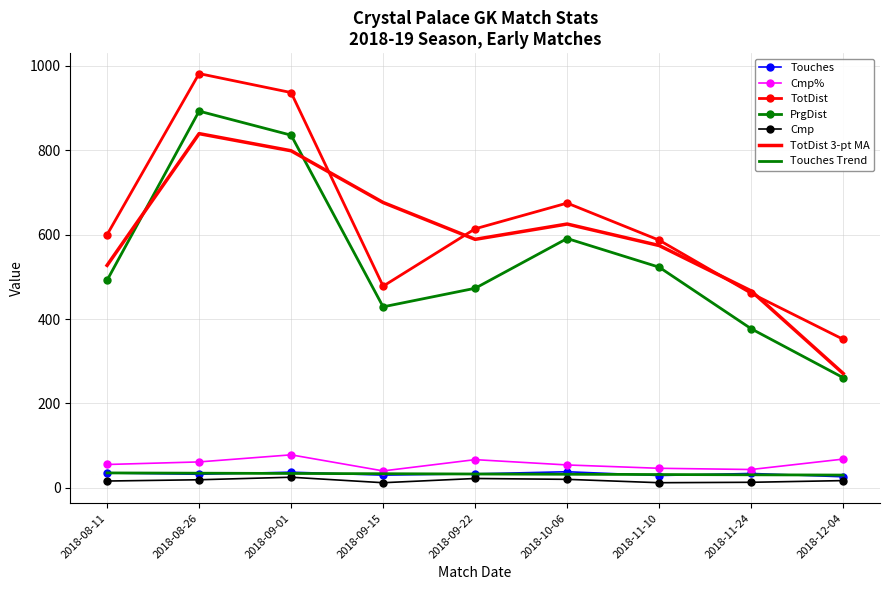

The value of PrgDist at 2018-08-26 is 471.2. True or false?

False